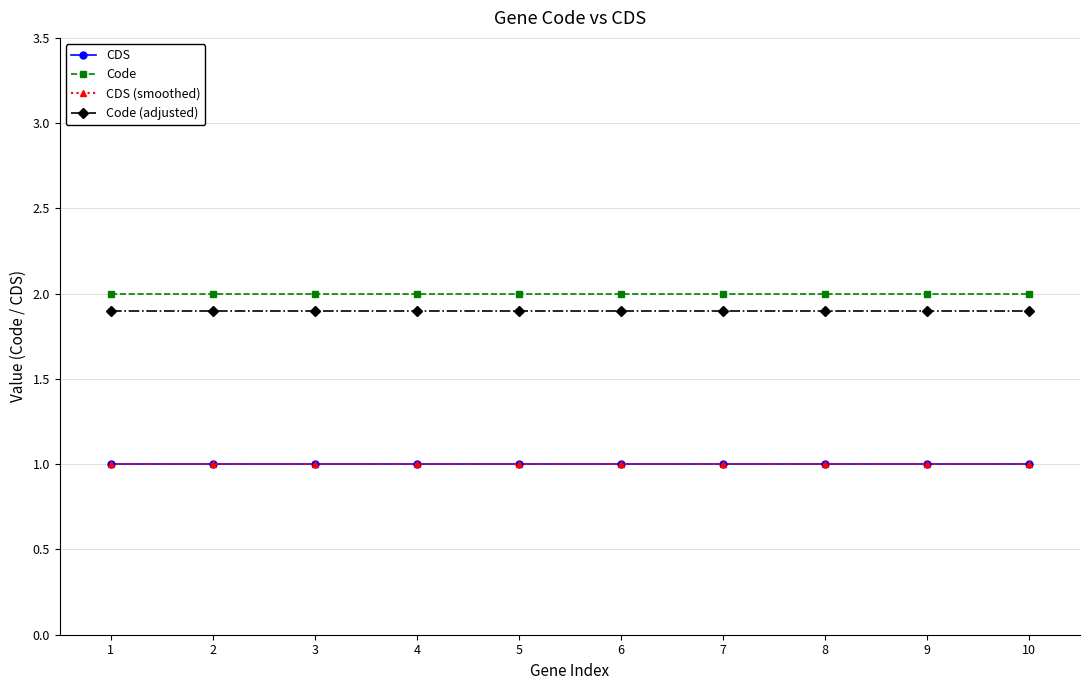

Is this an area chart (filled region under the line)?

No